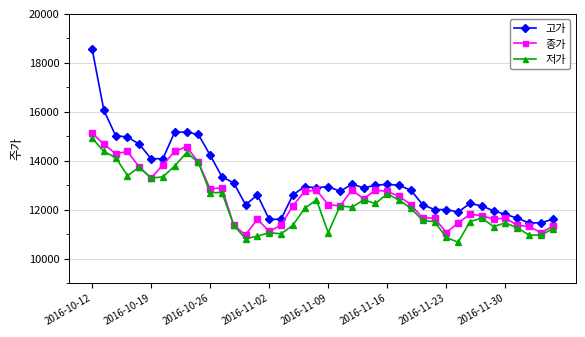

How many distinct data groups are displayed?

3